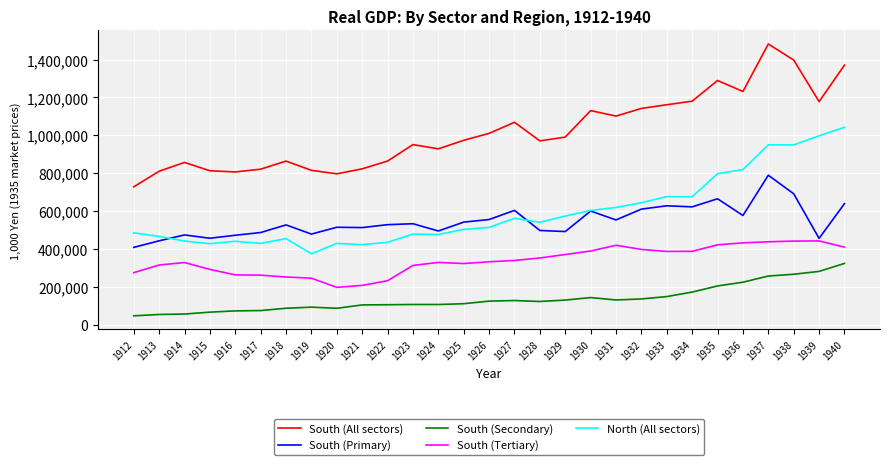

What is the difference between the South (All sectors) values at 1940 and 1919?

555832.3